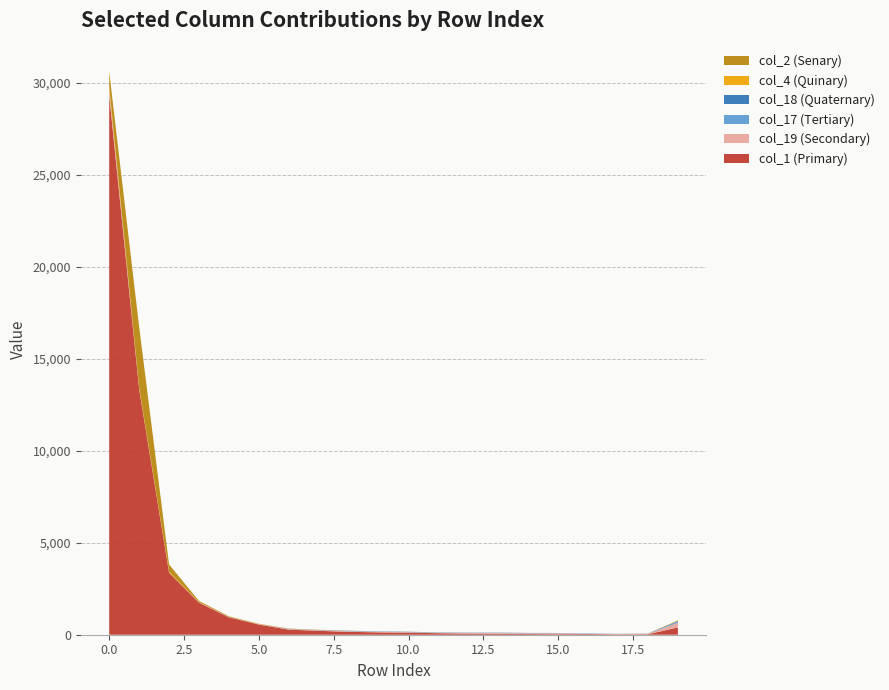

Reading right to left, what are all the values shown in this chart?

col_1: 398	25	22	36	31	37	56	61	82	110	129	158	213	277	553	945	1744	3371	13357	29350
col_19: 250	33	23	18	45	37	35	32	20	27	28	28	28	37	15	8	14	5	18	301
col_17: 52	1	7	8	13	8	14	12	16	7	13	17	6	0	2	3	1	0	0	4
col_18: 50	7	0	10	6	13	8	7	7	14	9	10	10	12	1	3	0	2	0	4
col_4: 31	1	0	0	0	2	1	1	3	3	0	5	7	5	10	8	18	48	68	164
col_2: 2	0	0	0	0	1	1	2	0	3	1	4	6	6	15	34	61	393	3302	787